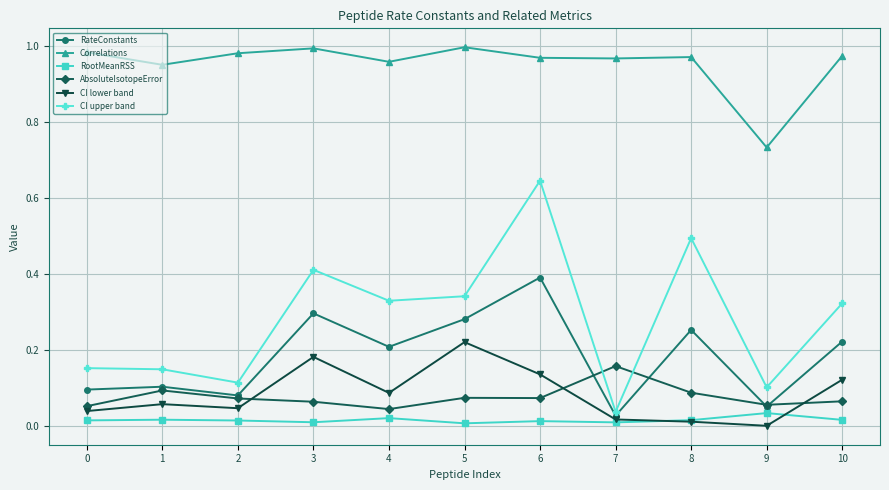

Which series has the widest spread of values?

CI upper band